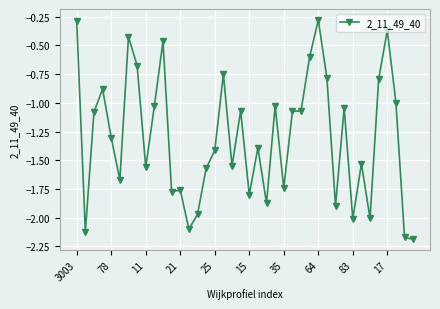

What is the average value?

-1.3